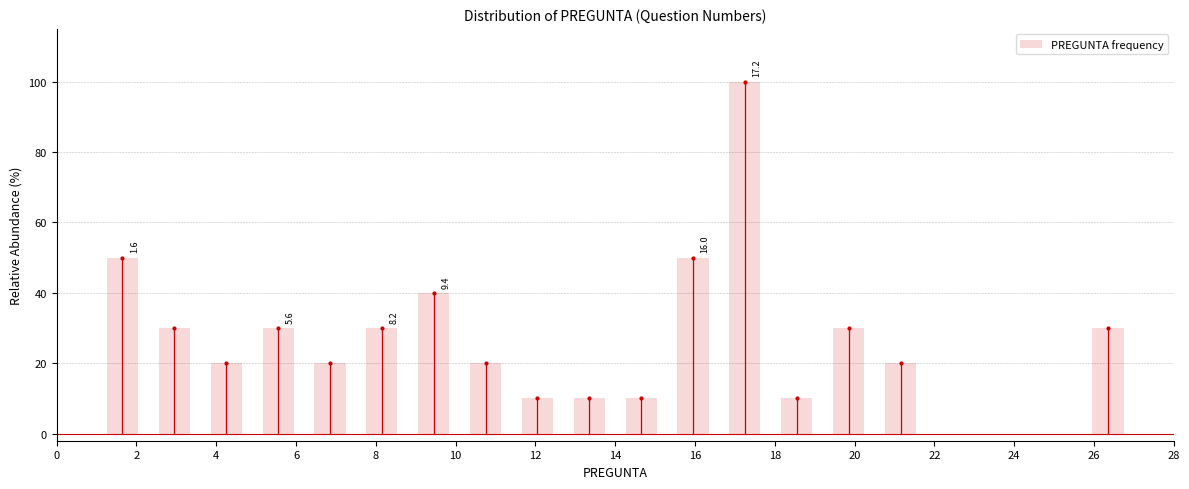

Which range on the x-axis has the tallest bar?

16.6 to 17.9